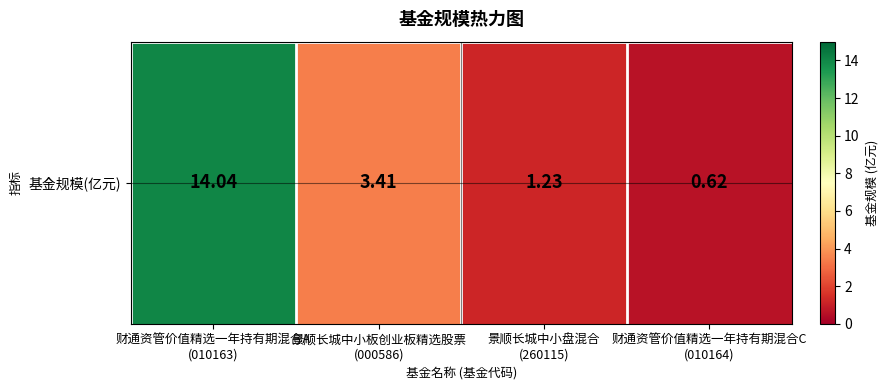

What is the average value?

4.8